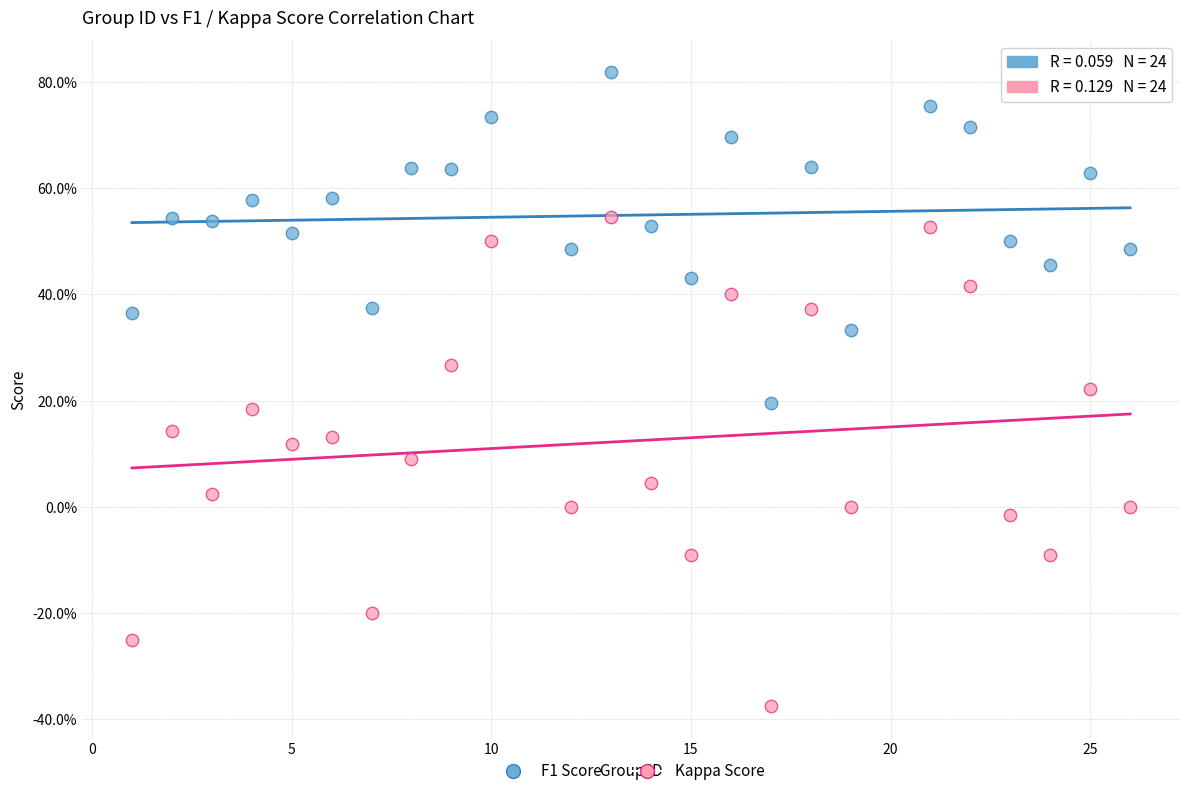

What are all the series names shown in the legend?

F1 Score, Kappa Score